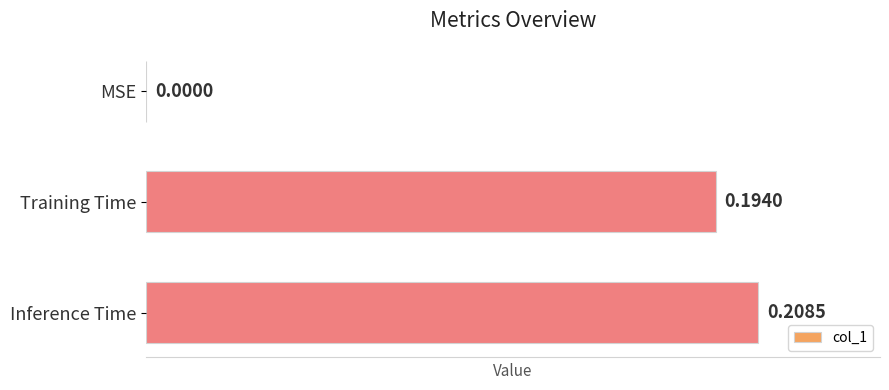

What is the sum of the values at Training Time and Inference Time?

0.4